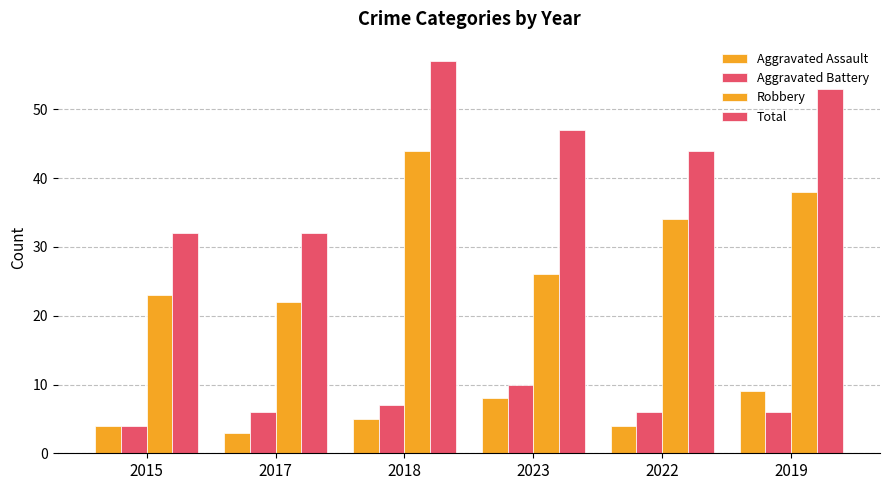

How many groups of bars are there?

6